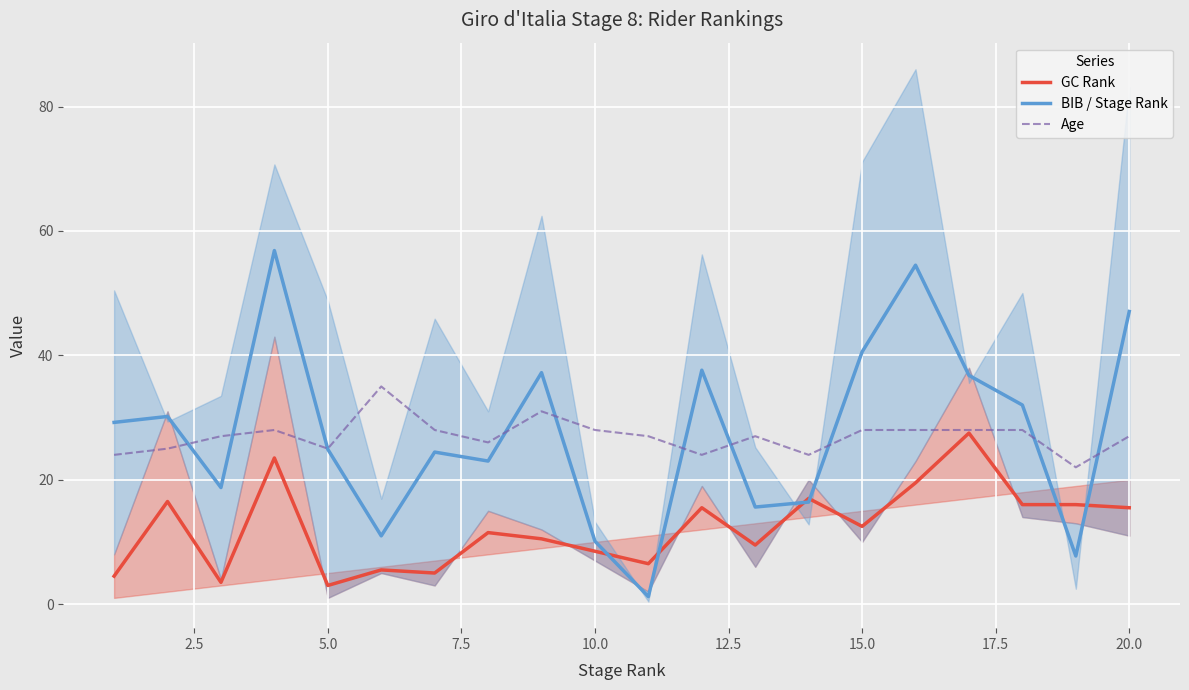

What is the difference between the maximum and minimum values in the Age series?

13.0